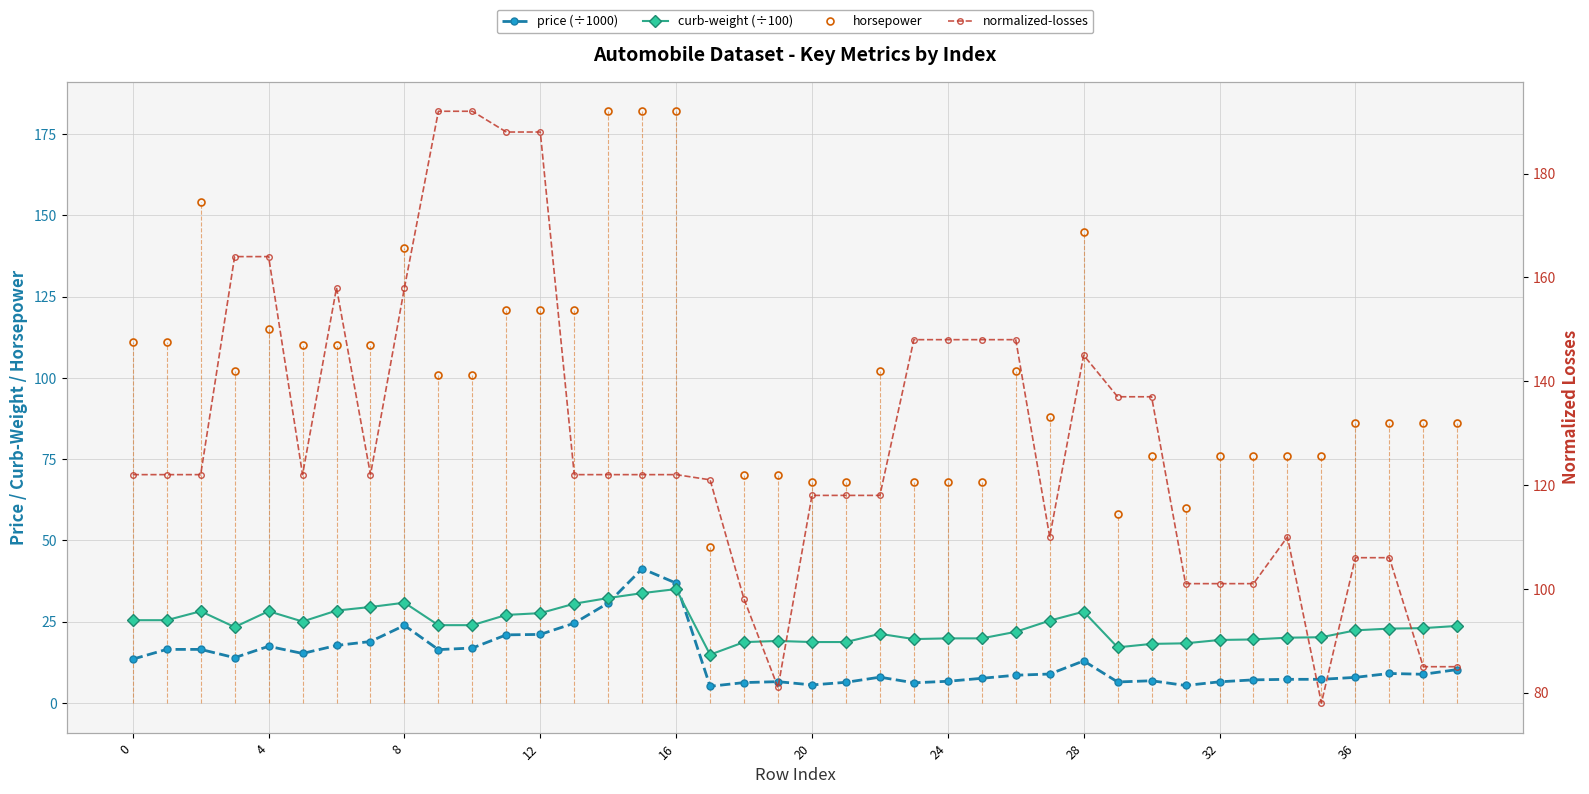

How many values in the price (÷1000) series exceed 9?

20